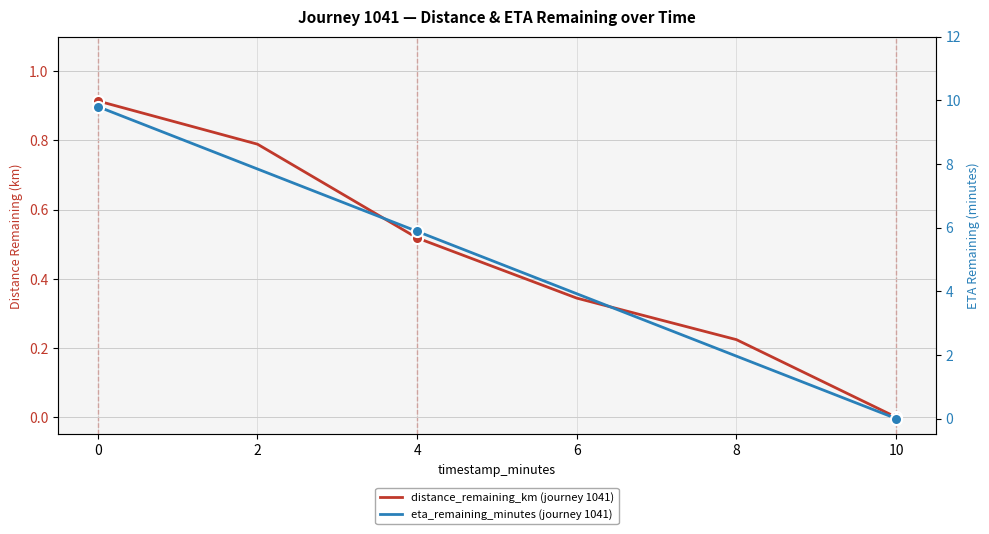

True or false: eta_remaining_minutes (journey 1041) and distance_remaining_km (journey 1041) cross at least once.

False